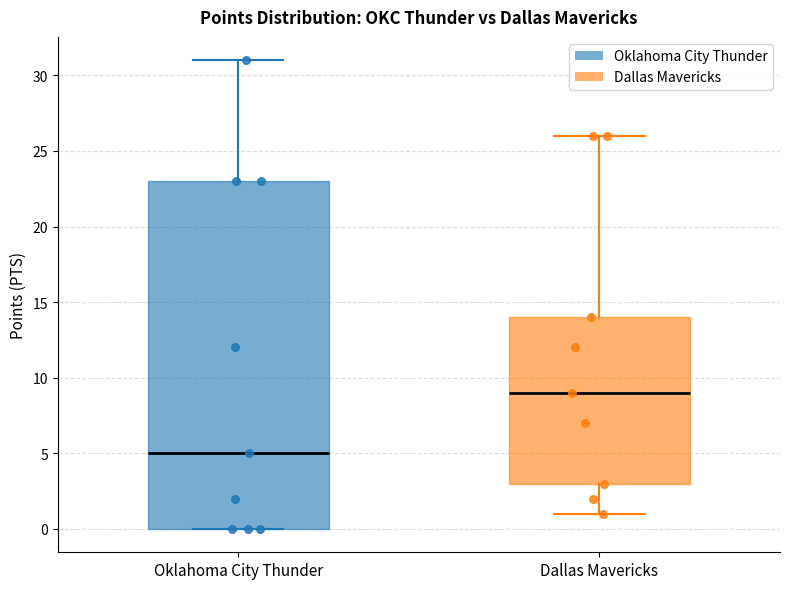

Reading left to right, read every box against the y-axis: the position of its median line, the range the box covers, and the ends of its whiskers. The values are not printed on the chart, so give them approximately, as read against the axis.

Oklahoma City Thunder: median 5, box 0 to 23, whiskers 0 to 31
Dallas Mavericks: median 9, box 3 to 14, whiskers 1 to 26